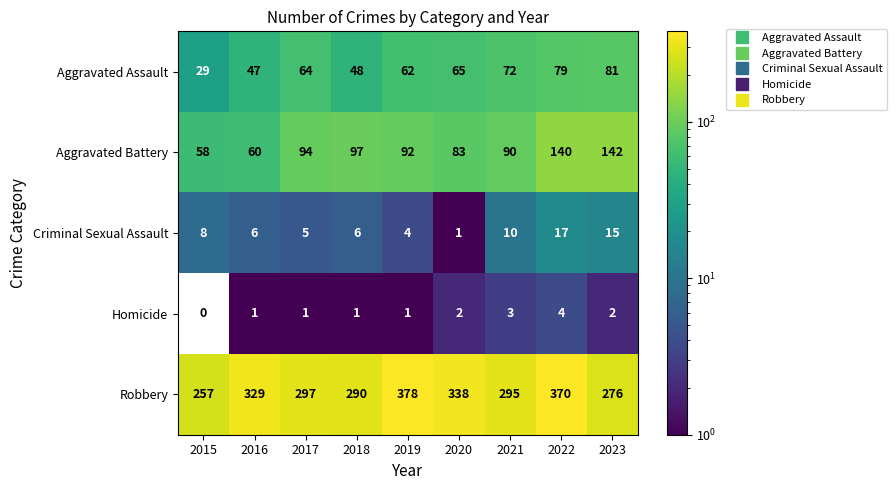

What is the greatest value displayed?

378